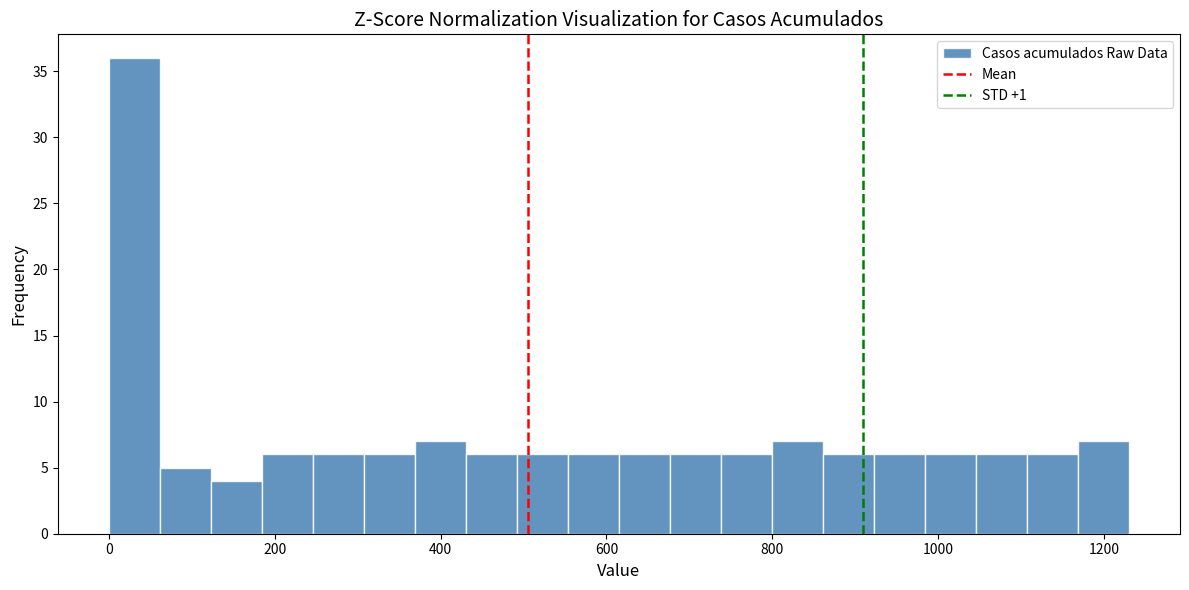

Around what value on the x-axis is the tallest bar? Give the approximate position of its centre, as read against the axis.

40